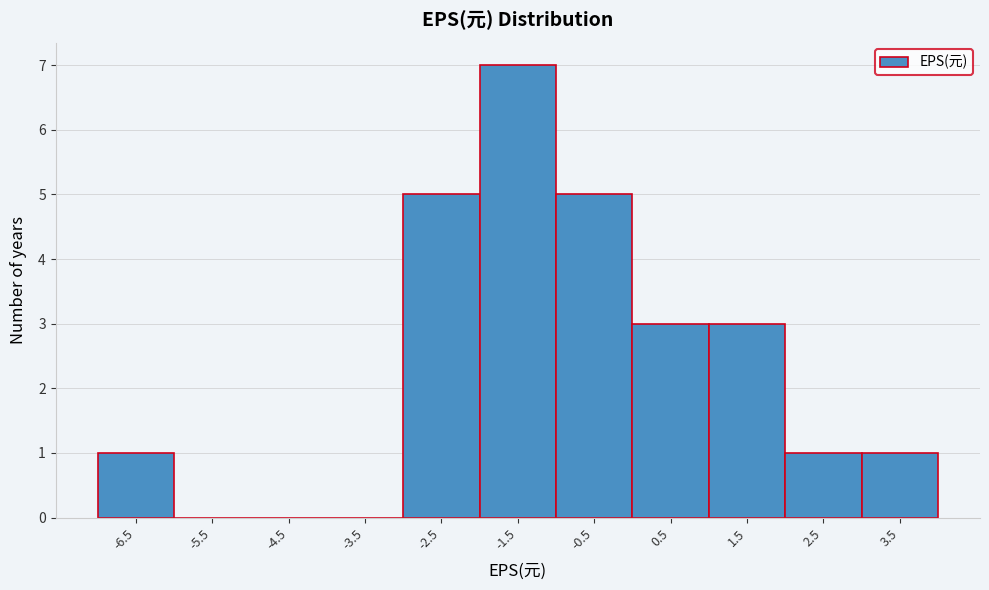

Reading left to right, extract all data points from this chart.

-6.5=1	-5.5=0	-4.5=0	-3.5=0	-2.5=5	-1.5=7	-0.5=5	0.5=3	1.5=3	2.5=1	3.5=1